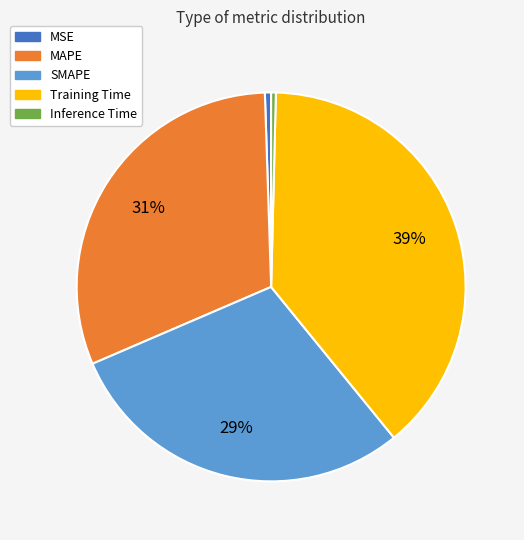

To the nearest percent, what is the difference between the MAPE and SMAPE slice percentages?

2%